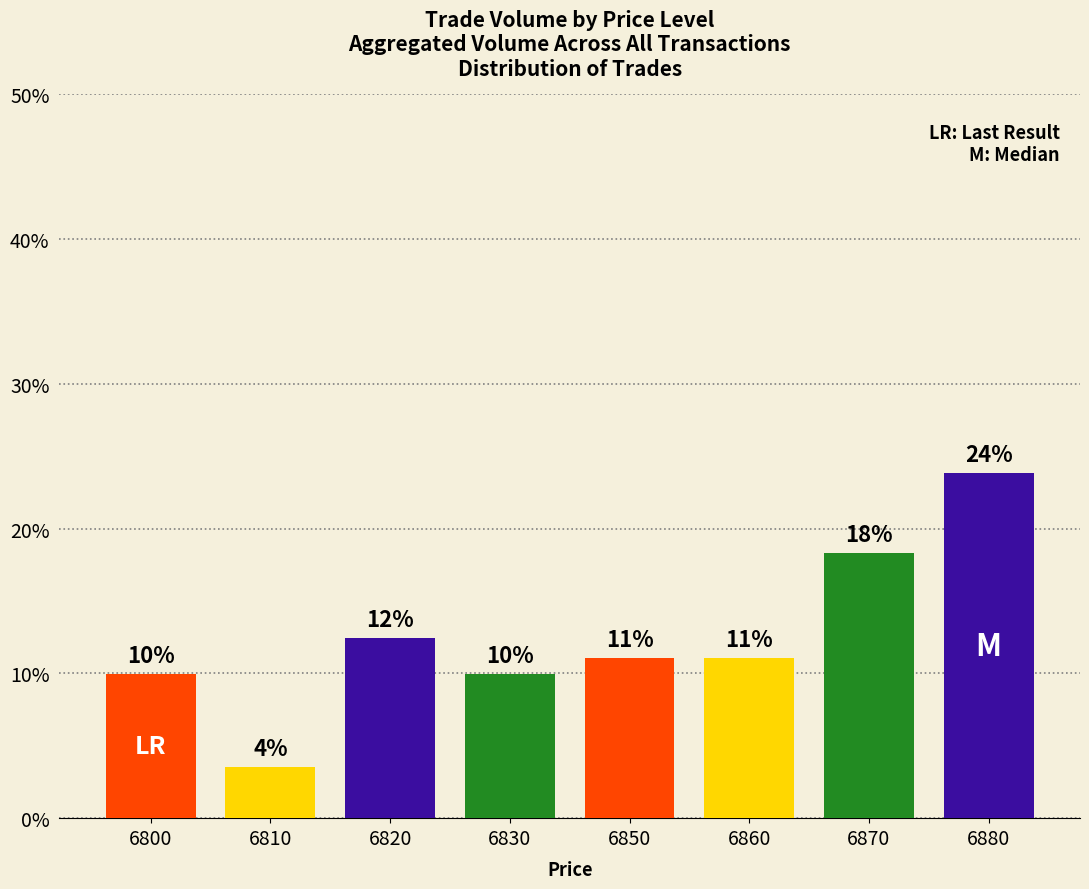

Are the bars horizontal?

No